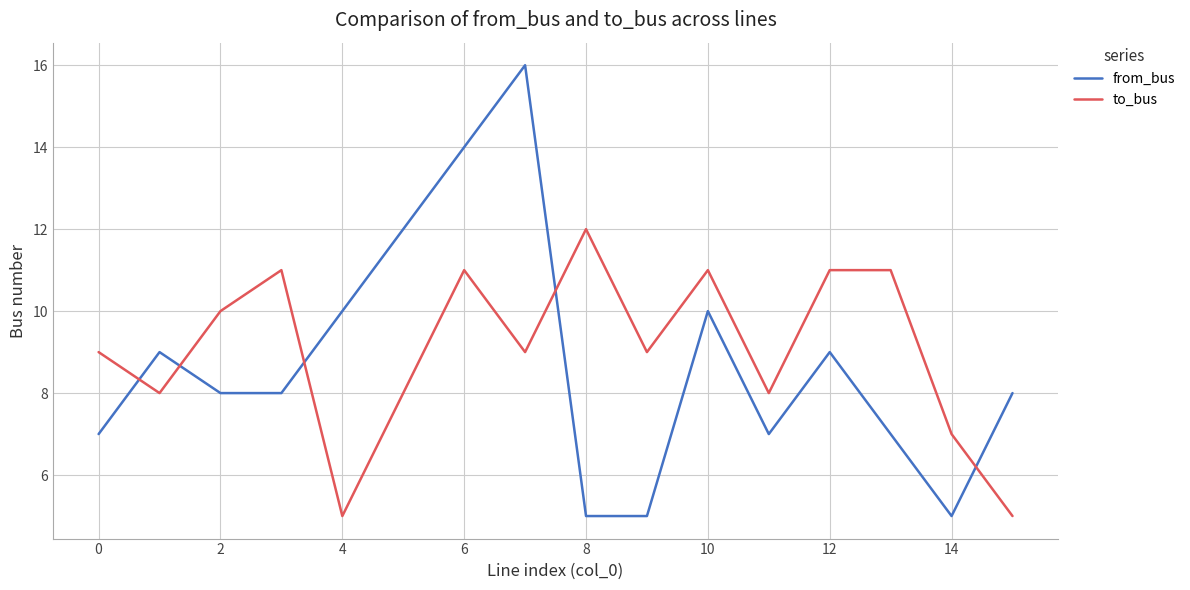

True or false: to_bus has more than 1 points higher than both neighbors.

True